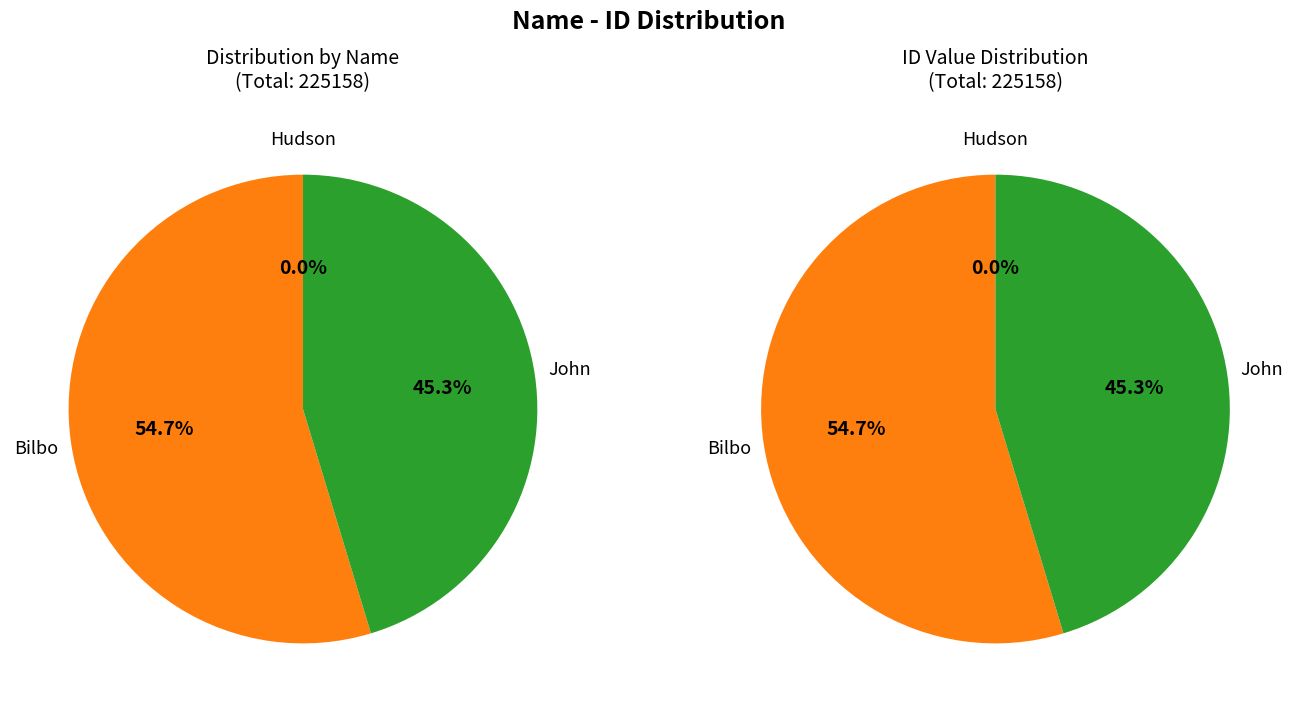

True or false: Hudson accounts for 0% of the total.

True